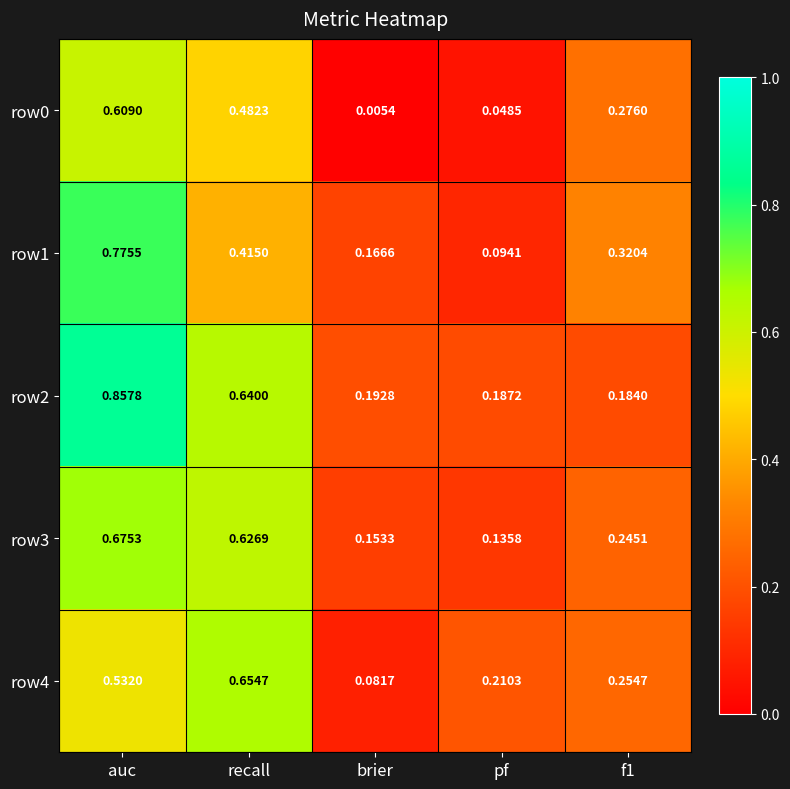

Which series changed the most between recall and brier?

row4